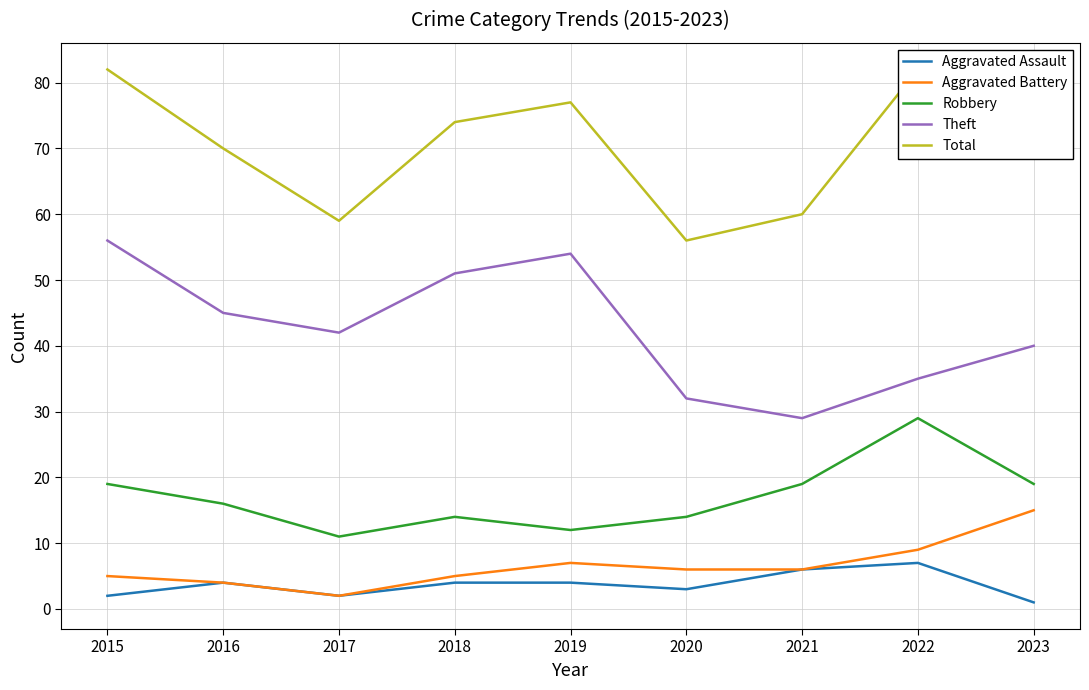

What is the total value across all series at 2022?

162